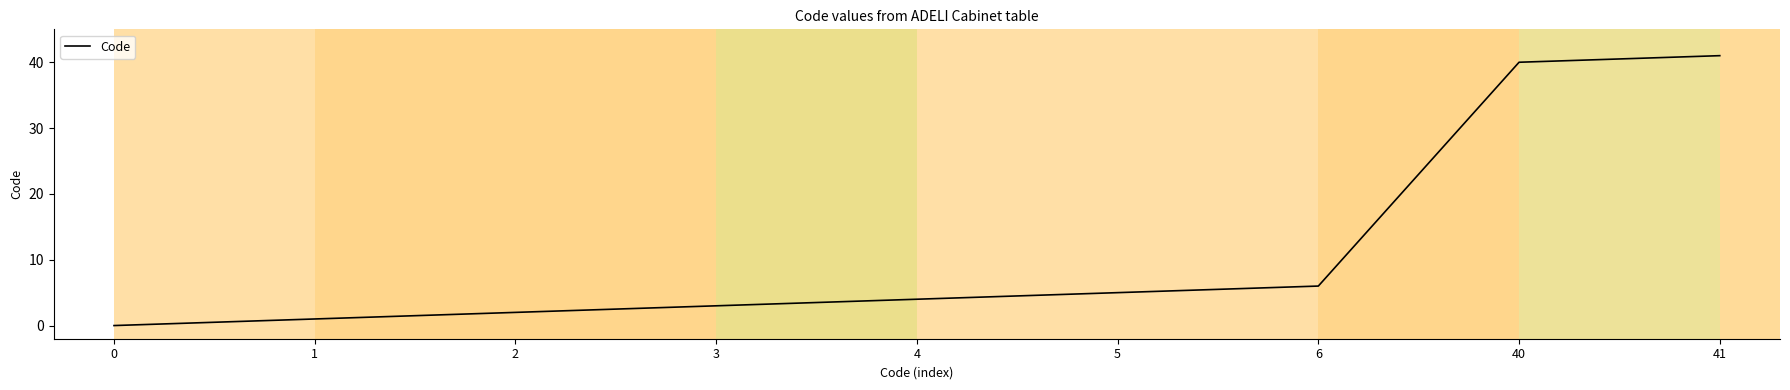

Which has a higher value, 3 or 2?

3